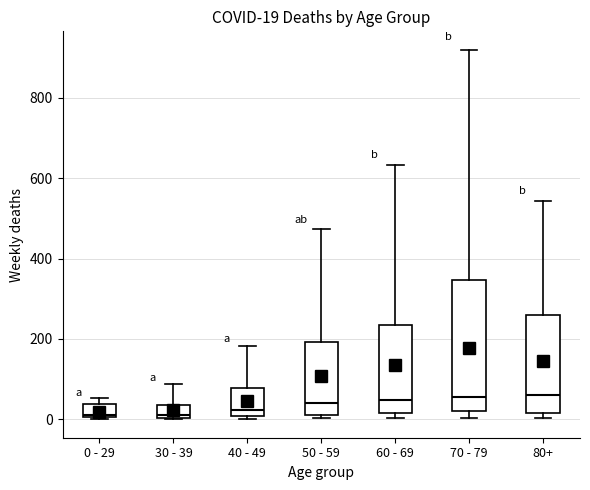

Comparing the boxes themselves (not the whiskers), which one is the tallest?

70 - 79